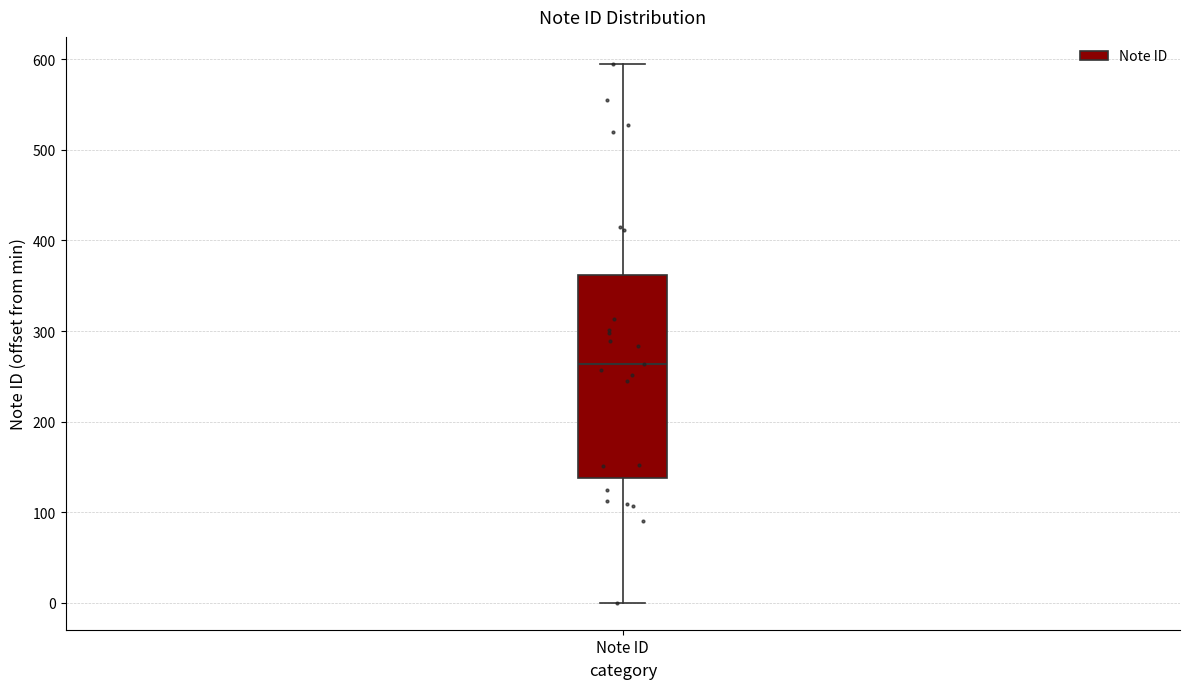

Where does the upper whisker of the box for Note ID end on the y-axis? The values are not printed on the chart, so give them approximately, as read against the axis.

600